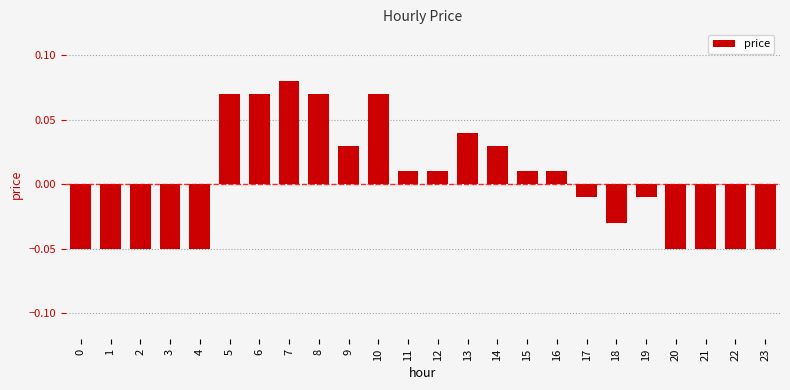

How many values are above zero?

12